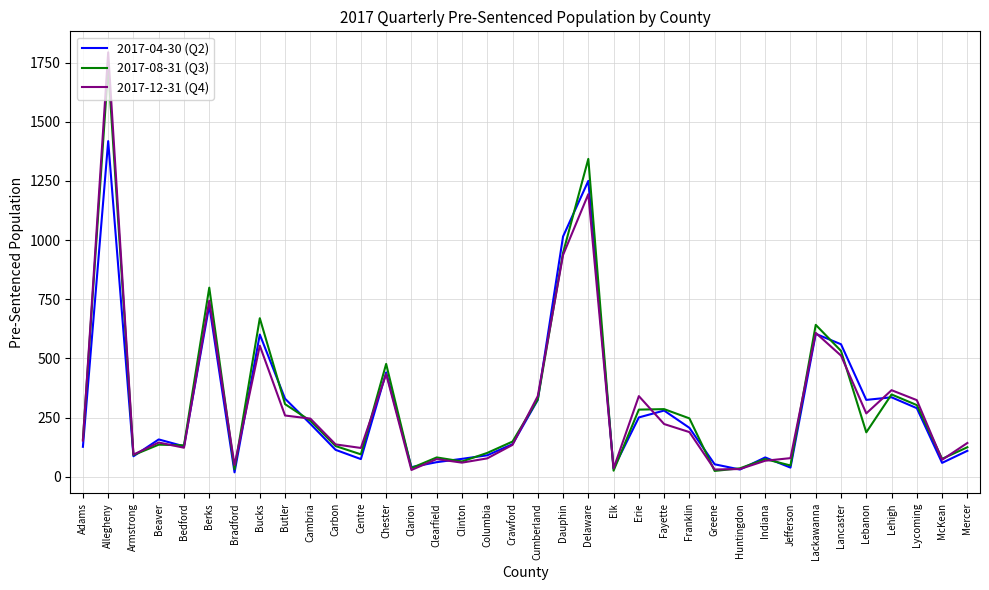

Which series has the widest spread of values?

2017-12-31 (Q4)